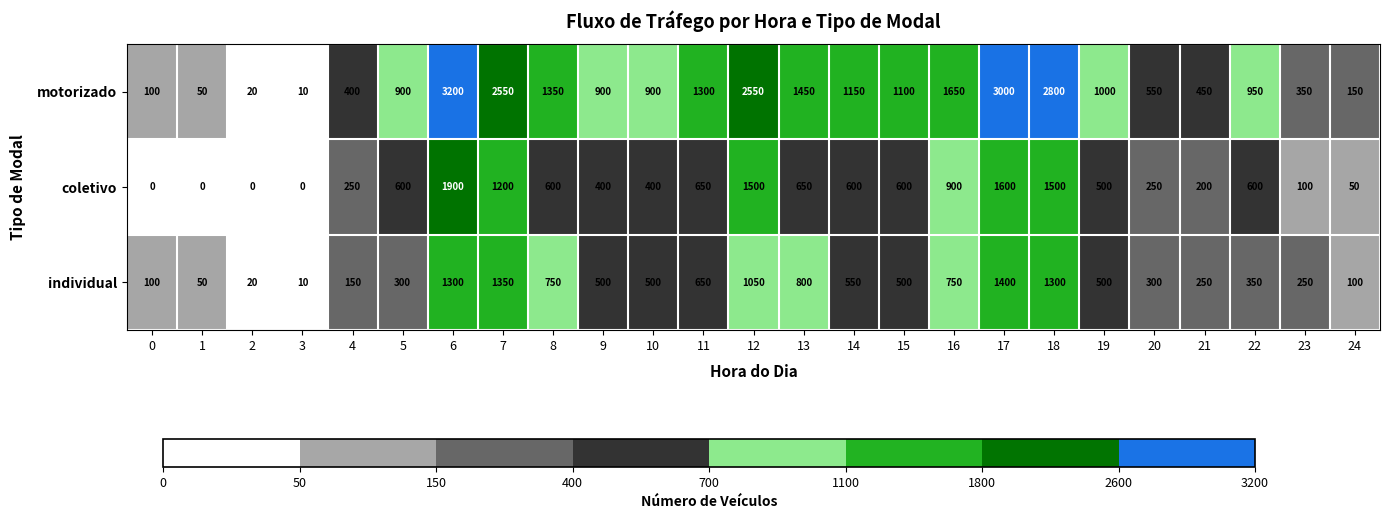

Count the number of data series in this chart.

3